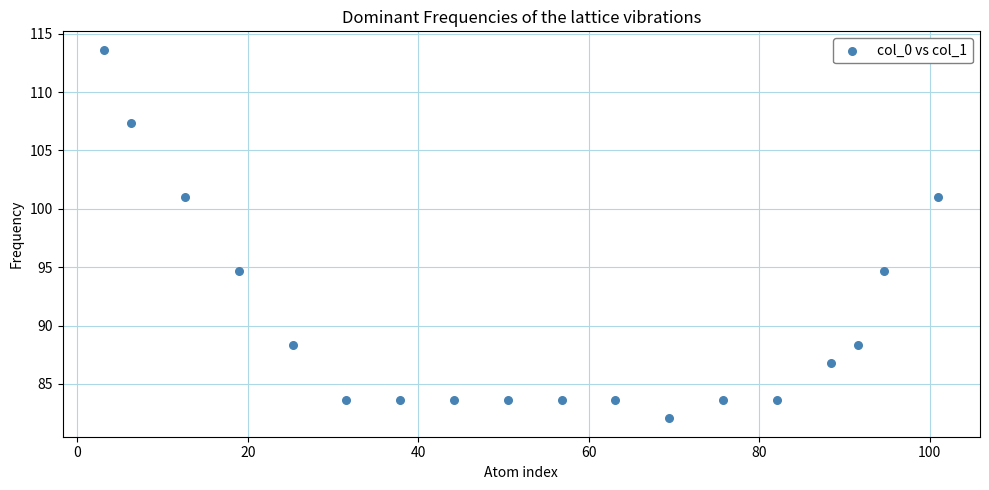

What is the range of X values (max minus min)?

97.8